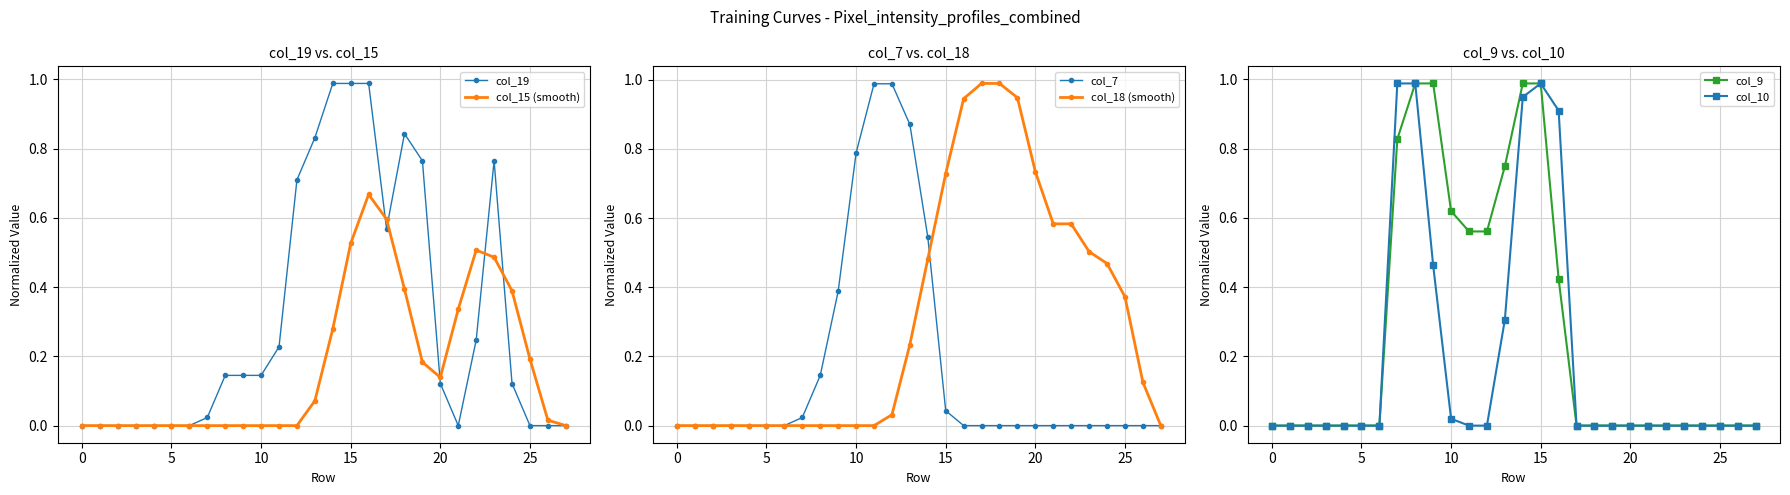

The value of col_15 (smooth) at 10 is 0.0. True or false?

True